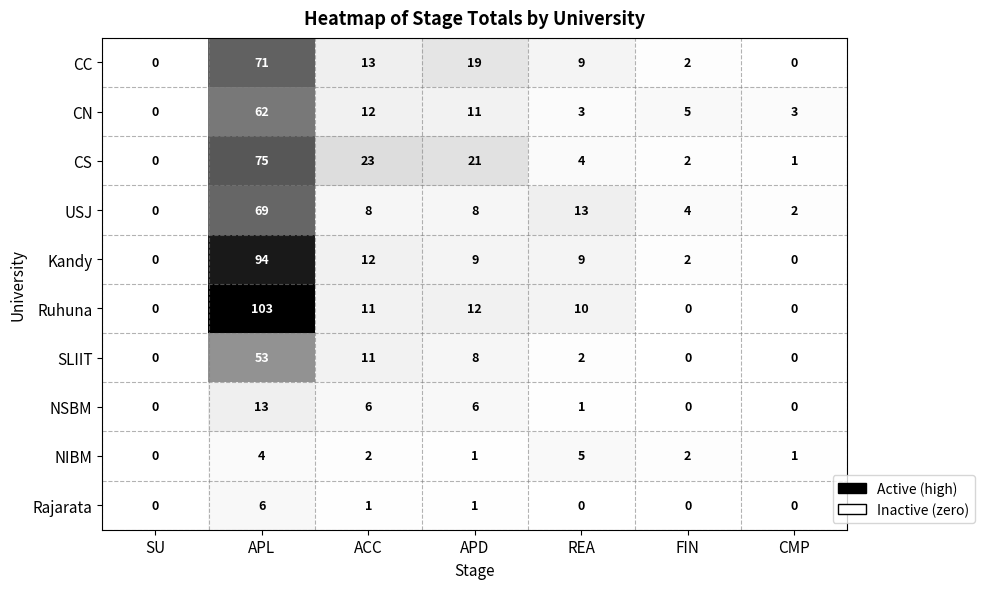

How many distinct data groups are displayed?

10